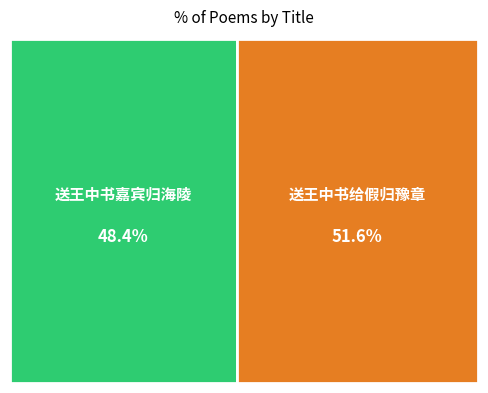

How many slices are in this pie chart?

2